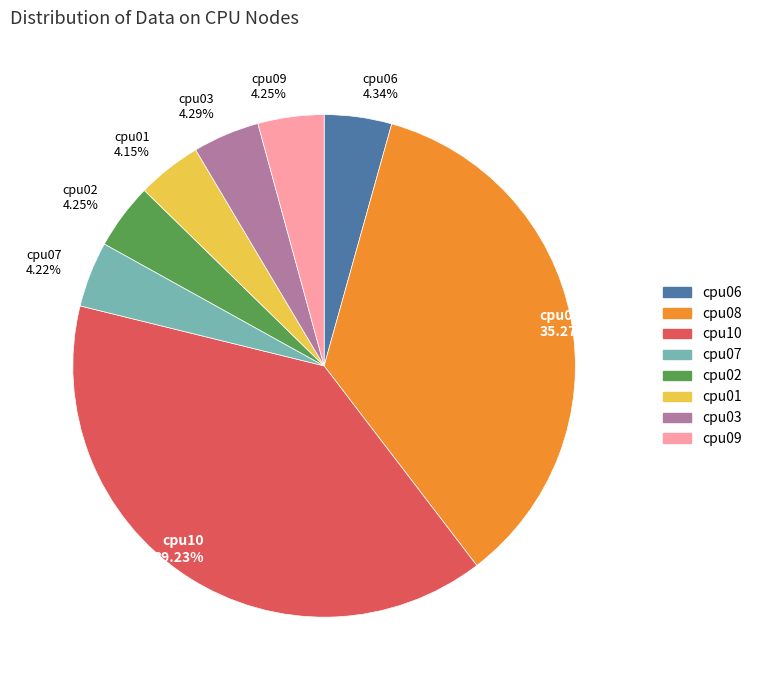

Which has a higher value, cpu02 or cpu08?

cpu08